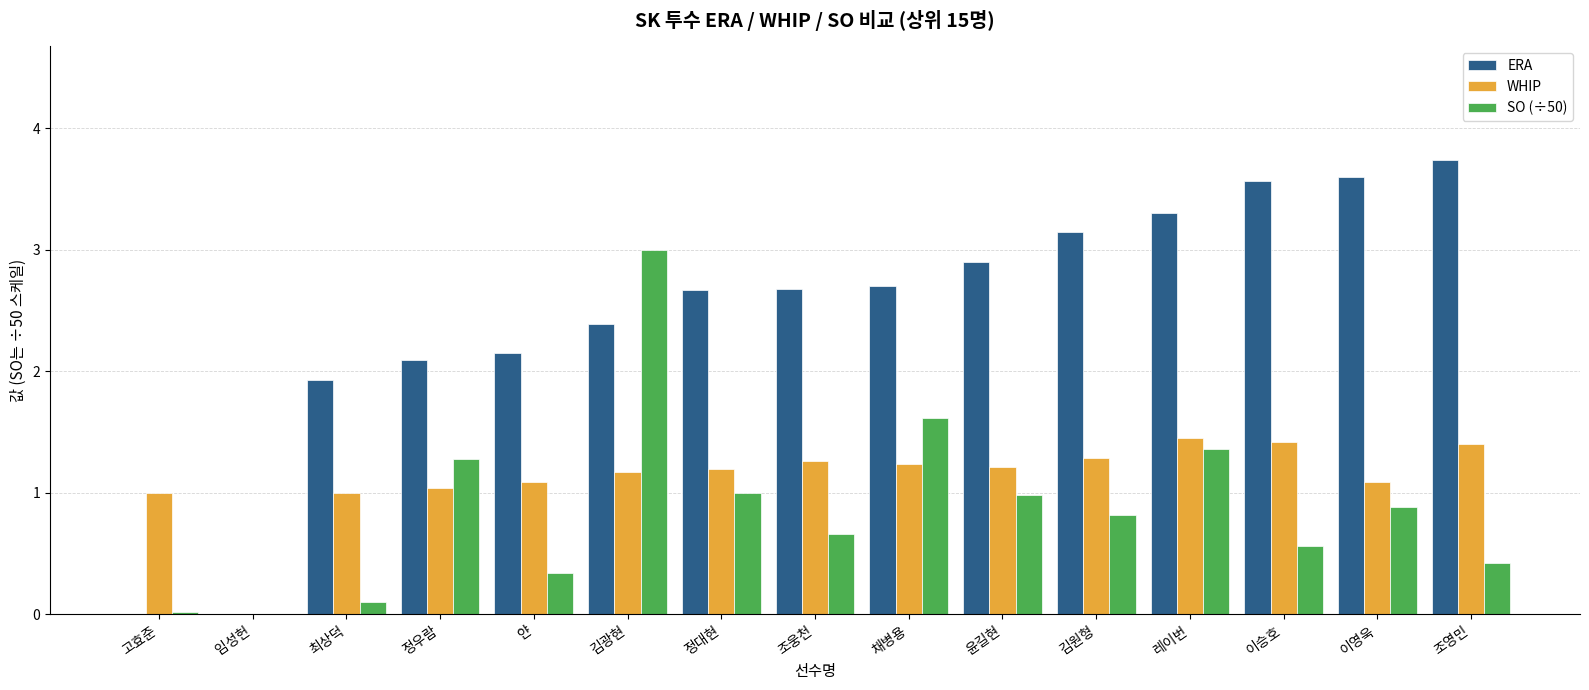

The value of ERA at 정우람 is 2.1. True or false?

True